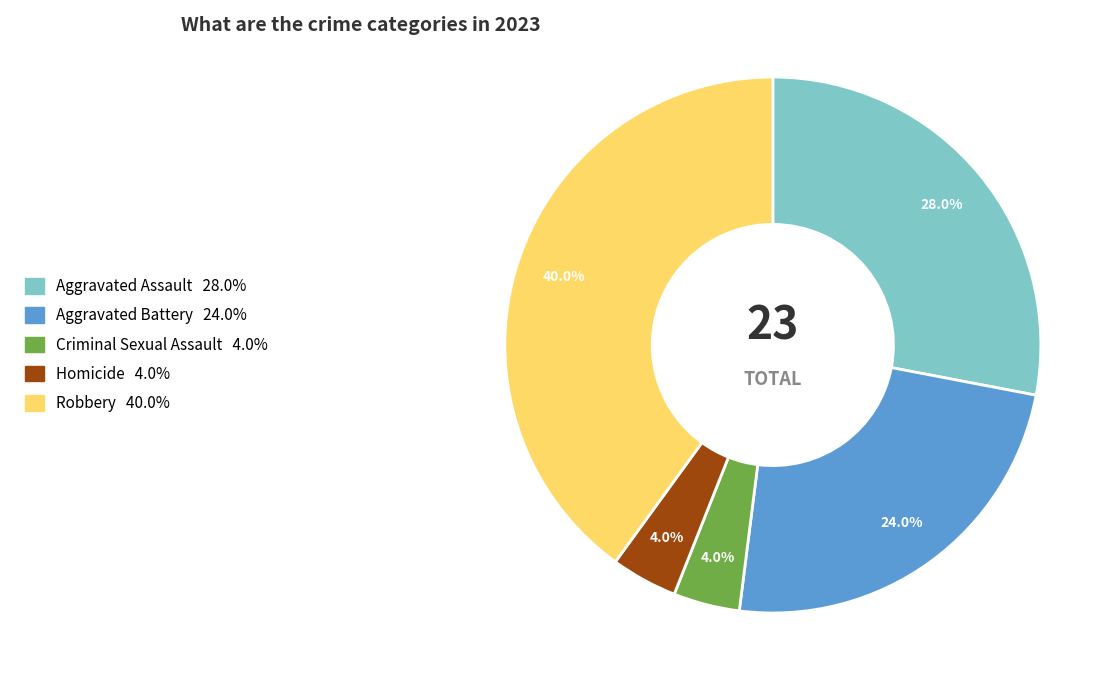

Is the sum of Homicide and Criminal Sexual Assault greater than half?

No